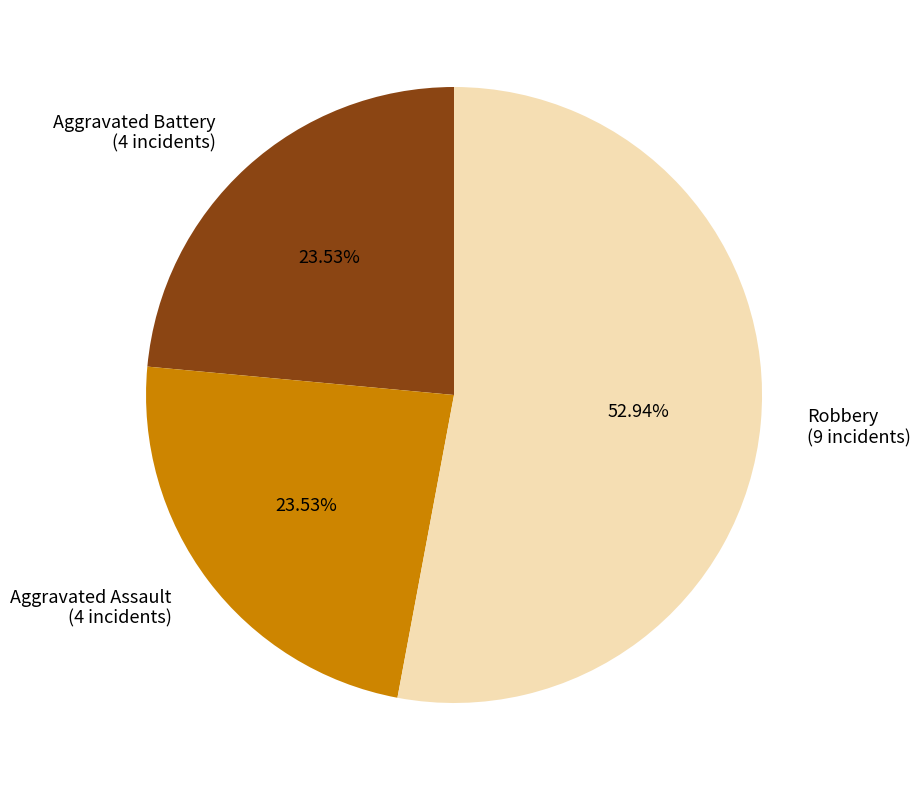

To the nearest percent, what is the difference between the Robbery and Aggravated Assault slice percentages?

29%